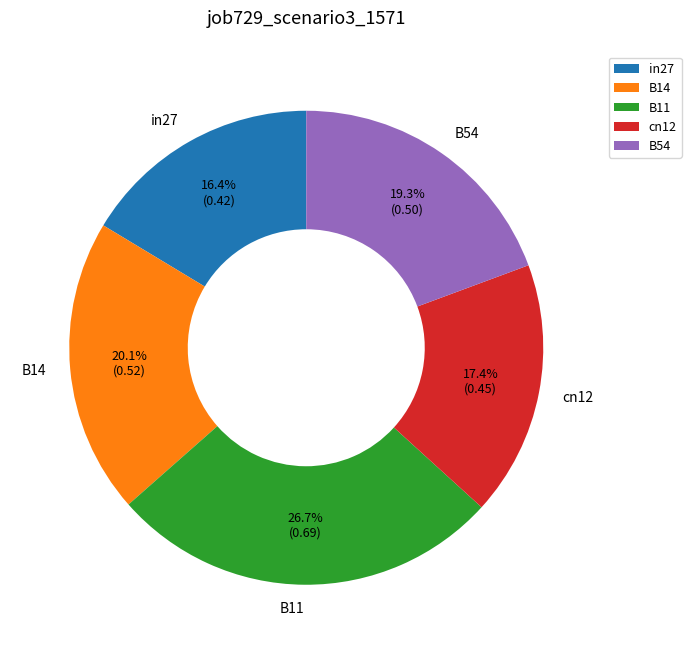

To the nearest percent, what portion does B14 represent?

20%